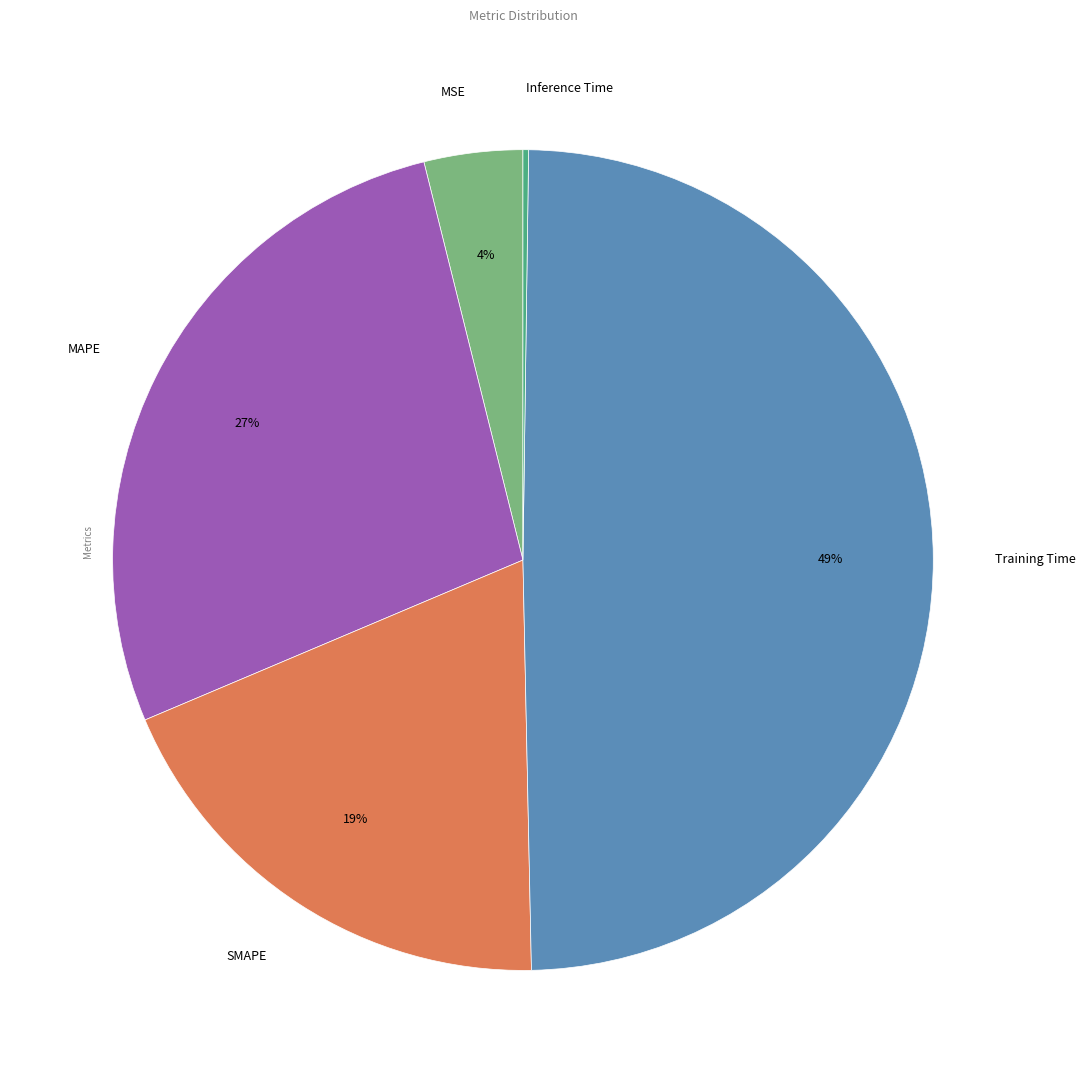

To the nearest percent, what portion does Training Time represent?

49%